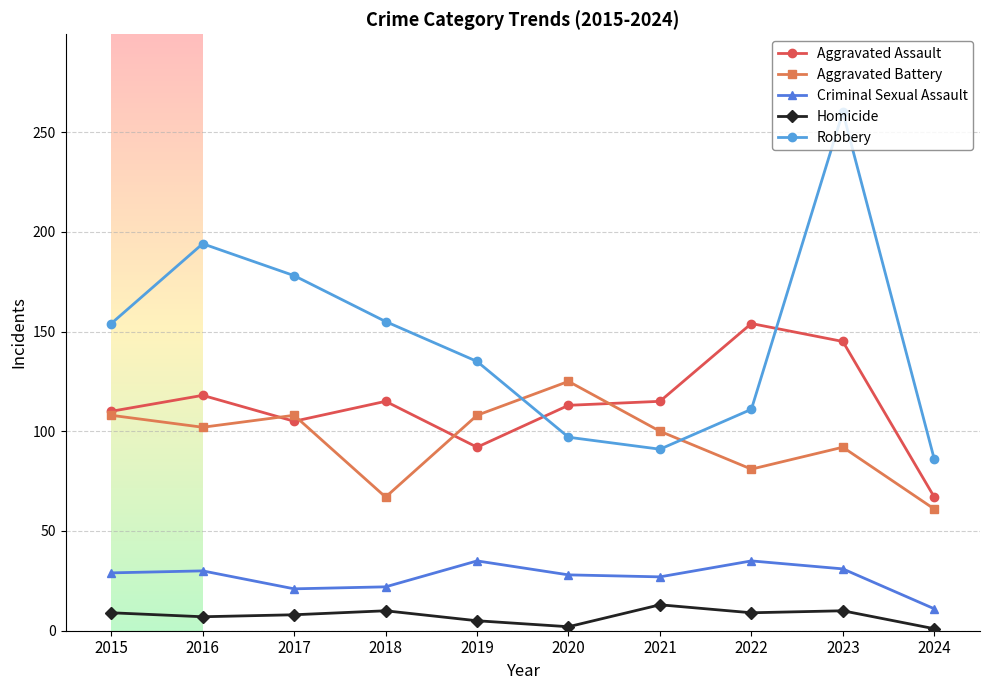

Which series has the widest spread of values?

Robbery